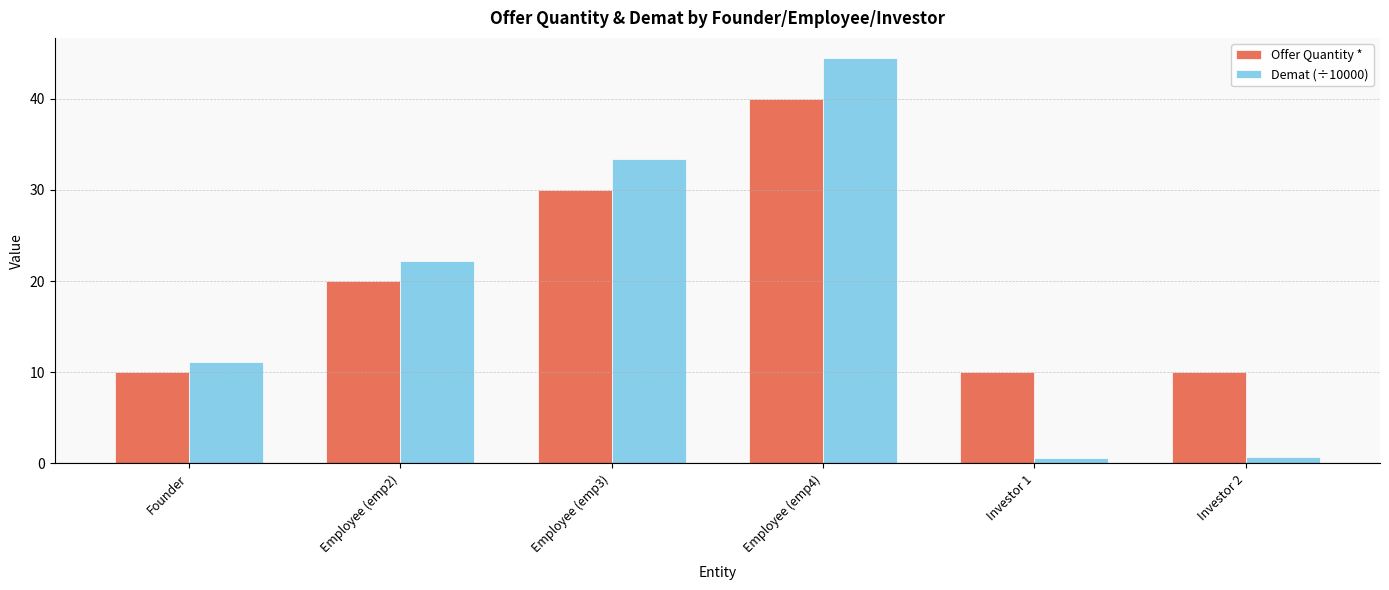

List the series in order of their peak value, lowest first.

Offer Quantity *, Demat (÷10000)